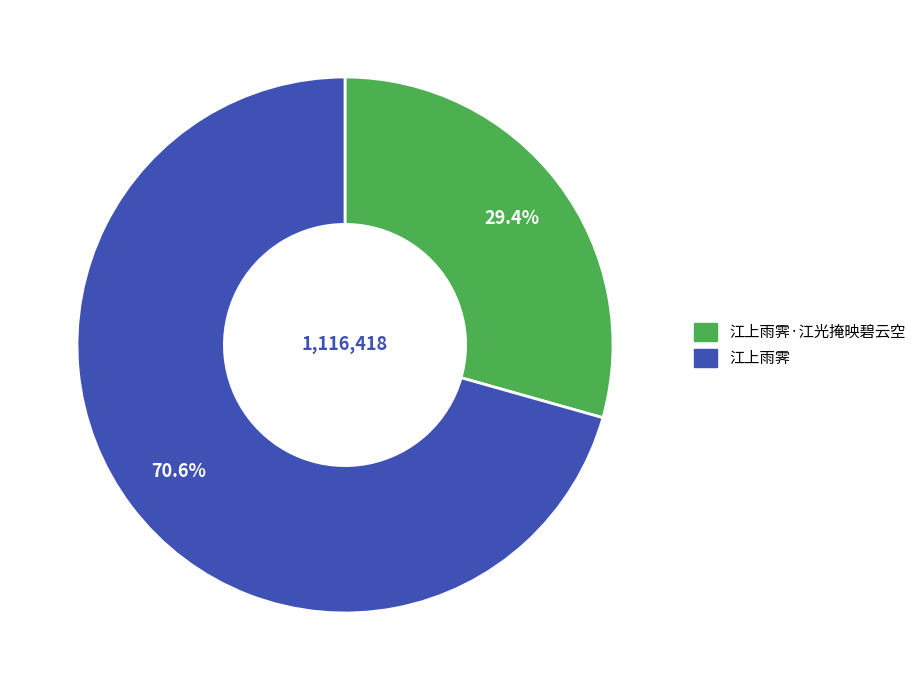

Is there a majority slice in this chart?

Yes